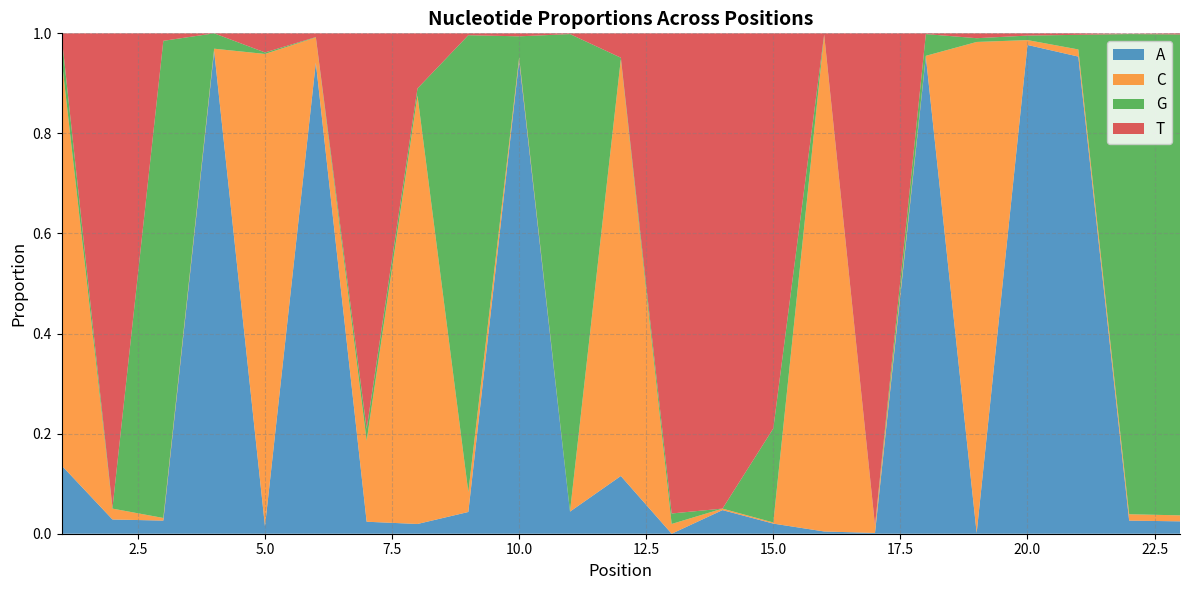

Reading left to right, list all the values displayed in this chart.

A: 1=0.1	2=0.0	3=0.0	4=1.0	5=0.0	6=0.9	7=0.0	8=0.0	9=0.0	10=0.9	11=0.0	12=0.1	13=0.0	14=0.0	15=0.0	16=0.0	17=0.0	18=1.0	19=0.0	20=1.0	21=1.0	22=0.0	23=0.0
C: 1=0.8	2=0.0	3=0.0	4=0.0	5=0.9	6=0.1	7=0.2	8=0.9	9=0.0	10=0.0	11=0.0	12=0.8	13=0.0	14=0.0	15=0.0	16=1.0	17=0.0	18=0.0	19=1.0	20=0.0	21=0.0	22=0.0	23=0.0
G: 1=0.0	2=0.0	3=1.0	4=0.0	5=0.0	6=0.0	7=0.0	8=0.0	9=0.9	10=0.0	11=1.0	12=0.0	13=0.0	14=0.0	15=0.2	16=0.0	17=0.0	18=0.0	19=0.0	20=0.0	21=0.0	22=1.0	23=1.0
T: 1=0.0	2=0.9	3=0.0	4=0.0	5=0.0	6=0.0	7=0.8	8=0.1	9=0.0	10=0.0	11=0.0	12=0.0	13=1.0	14=0.9	15=0.8	16=0.0	17=1.0	18=0.0	19=0.0	20=0.0	21=0.0	22=0.0	23=0.0